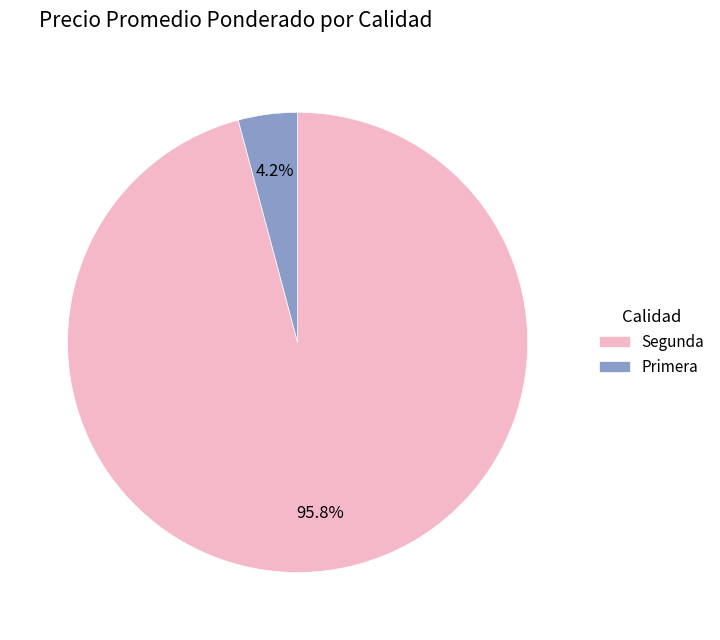

Which slice is the smallest?

Primera